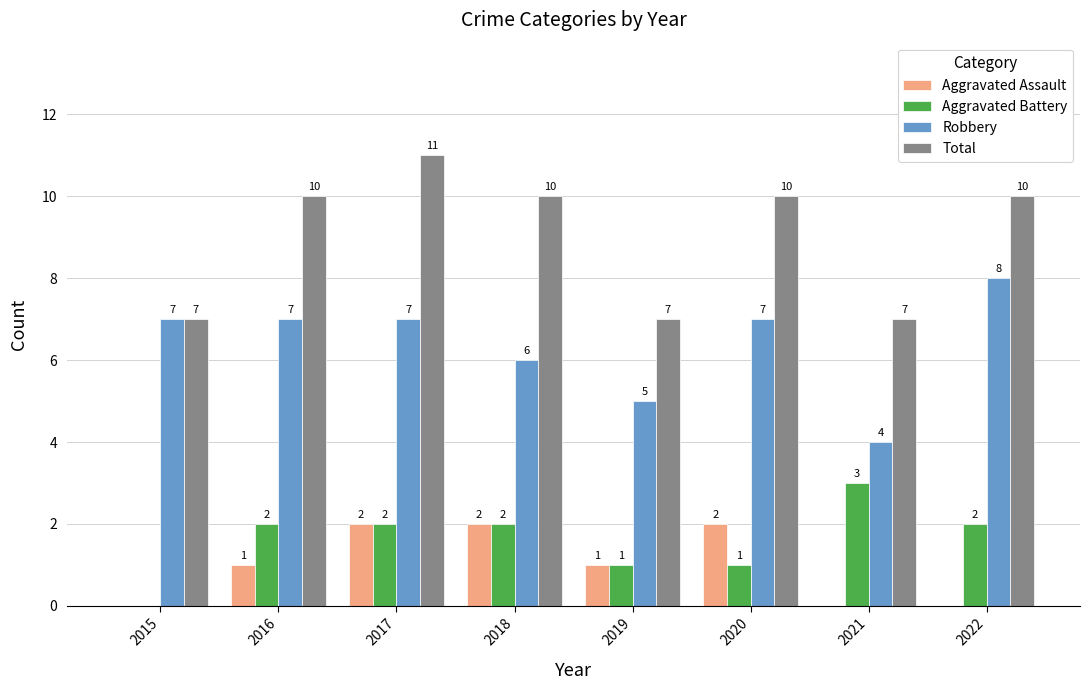

What is the average value of the Robbery series?

6